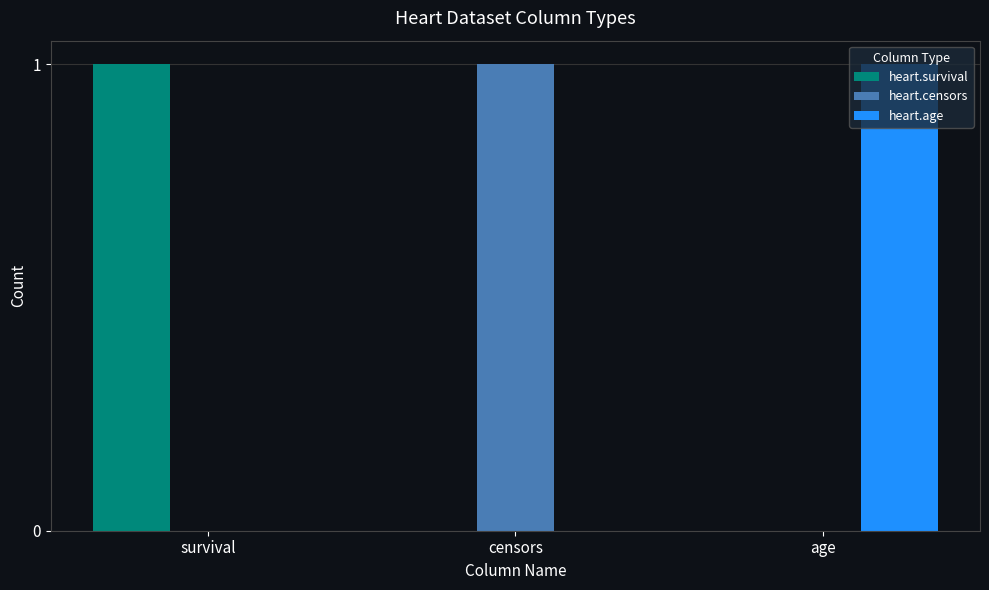

Which category has the highest value in the heart.age series?

age